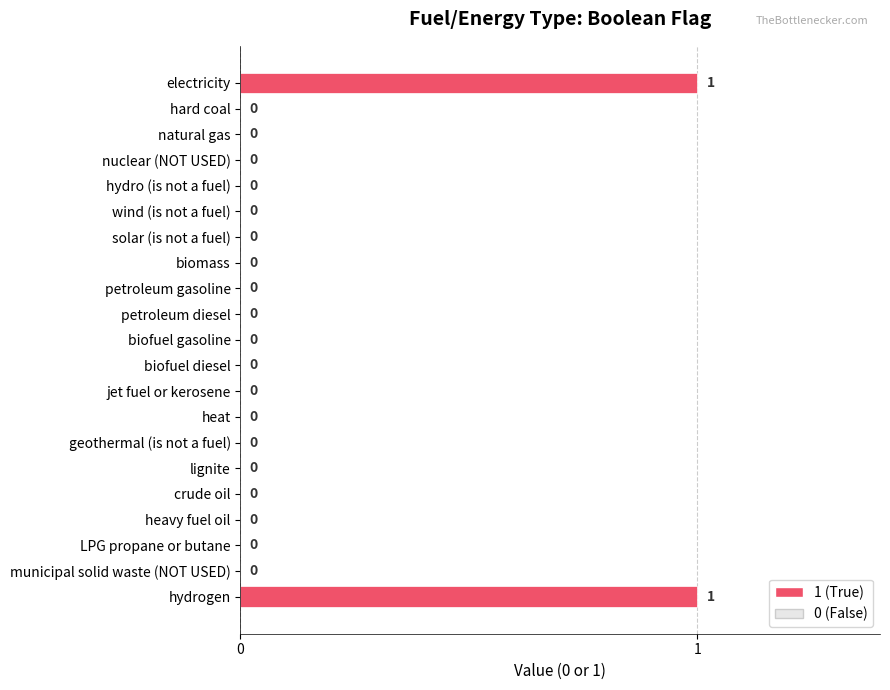

Is it true that the value at hard coal is 0?

True